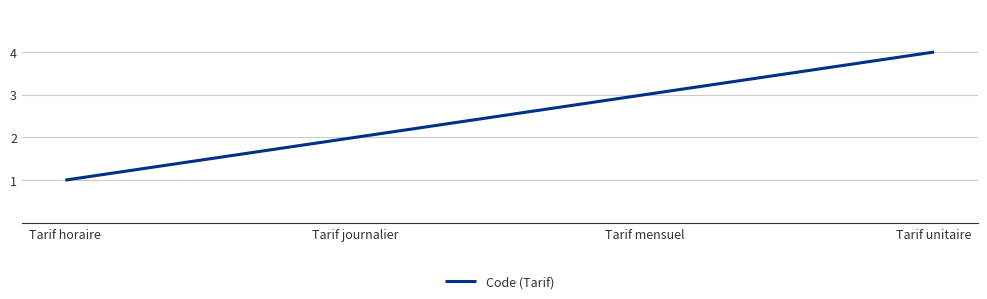

What is the difference between the values at Tarif horaire and Tarif unitaire?

3